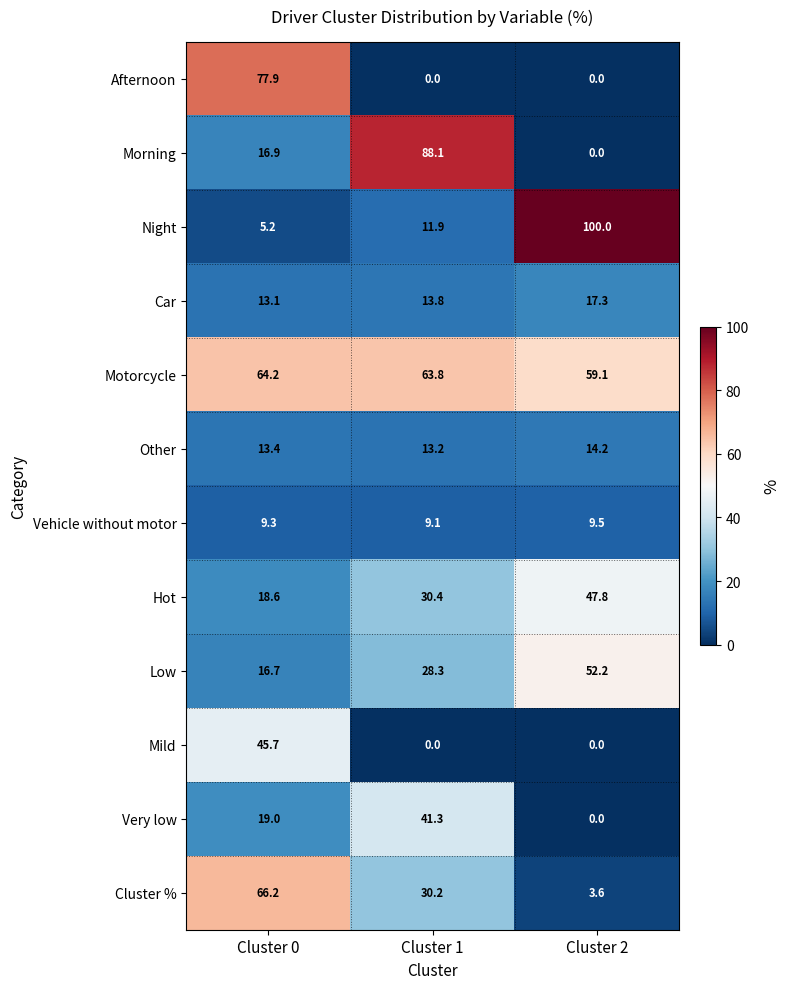

Which label corresponds to the largest value in the chart?

Cluster 2